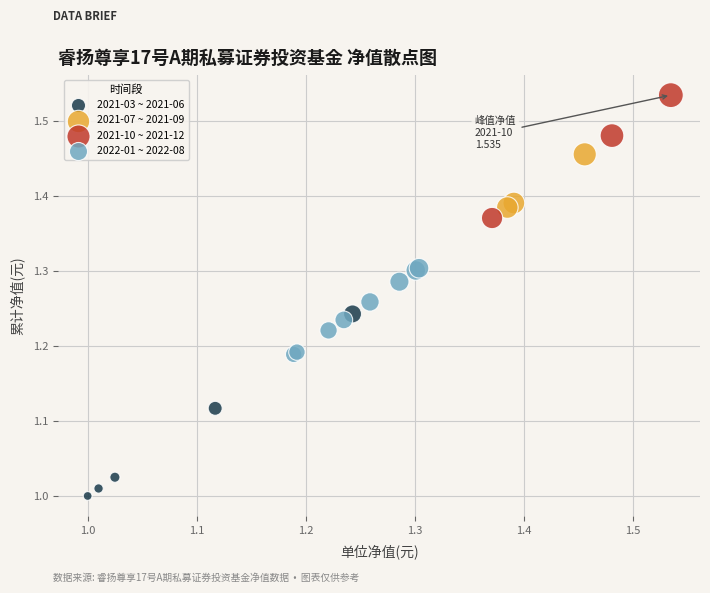

Which series has the largest Y range (max minus min)?

2021-03 ~ 2021-06